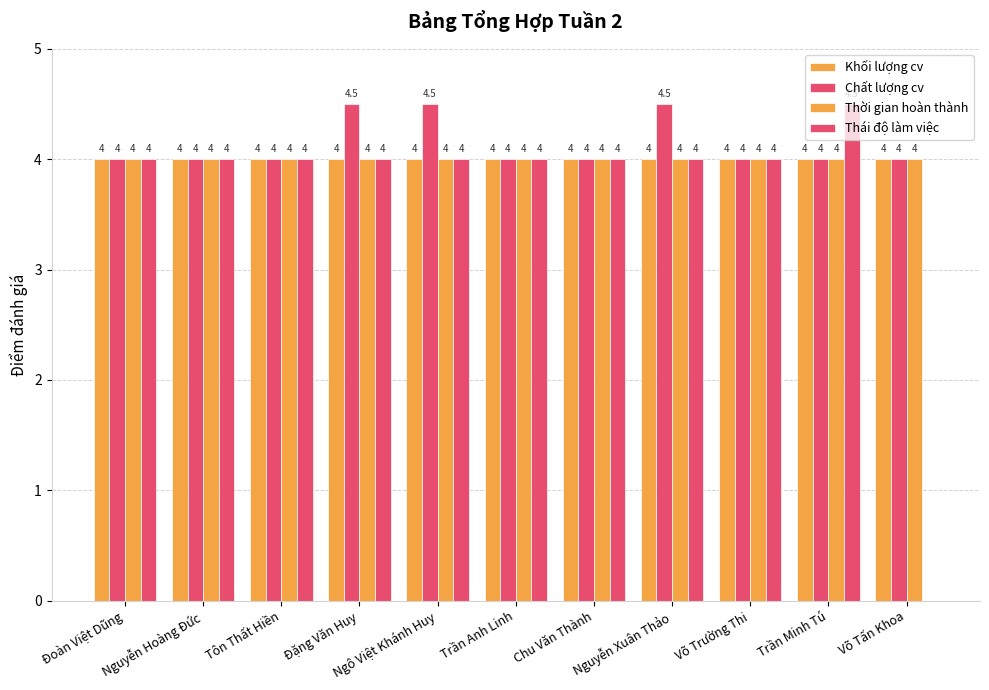

Rank the categories by Chất lượng cv value from highest to lowest.

Đặng Văn Huy, Ngô Việt Khánh Huy, Nguyễn Xuân Thảo, Đoàn Việt Dũng, Nguyễn Hoàng Đức, Tôn Thất Hiền, Trần Anh Linh, Chu Văn Thành, Võ Trường Thi, Trần Minh Tú, Võ Tấn Khoa